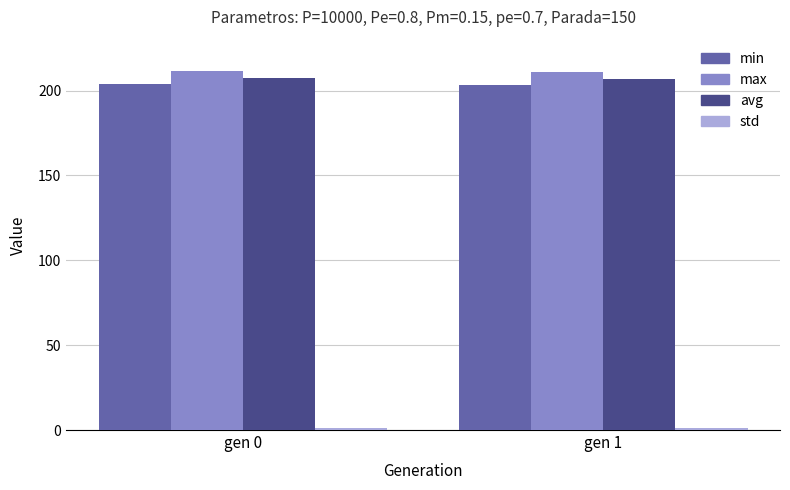

Count the number of categories in the chart.

2